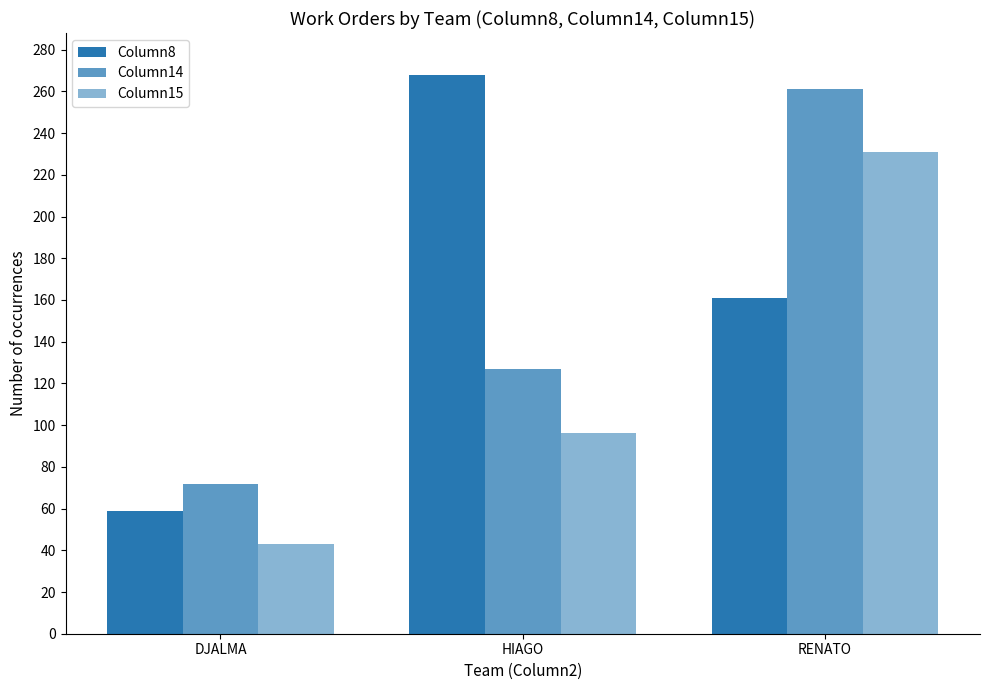

What is the total value across all series at DJALMA?

174